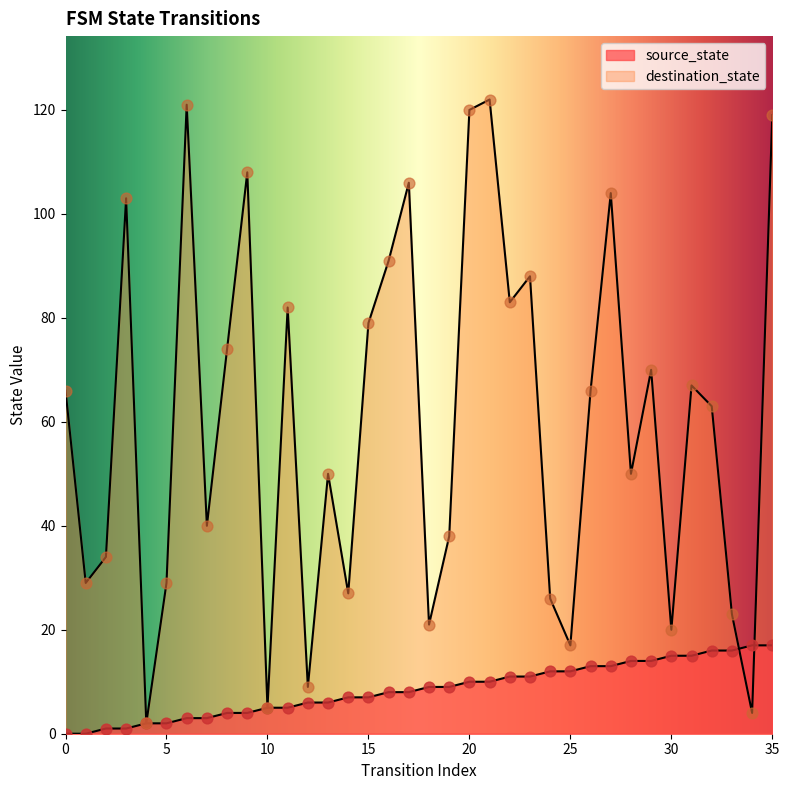

Is the value of destination_state at 23 greater than the value of source_state at 6?

Yes